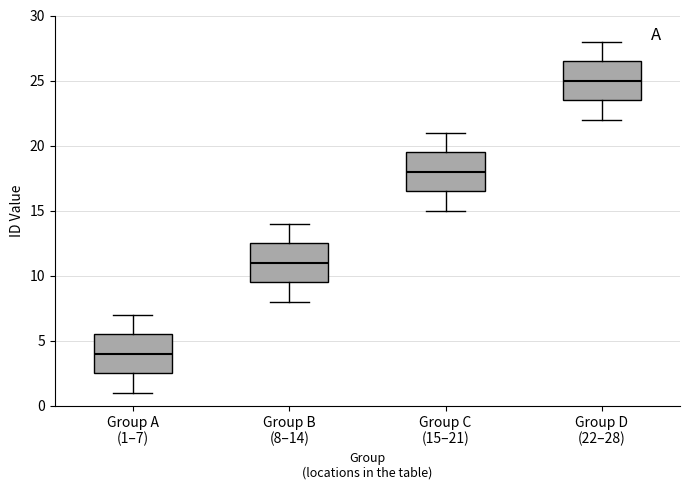

Reading left to right, read every box against the y-axis: the position of its median line, the range the box covers, and the ends of its whiskers. The values are not printed on the chart, so give them approximately, as read against the axis.

Group A (1–7): median 4.0, box 2.5 to 5.5, whiskers 1.0 to 7.0
Group B (8–14): median 11.0, box 9.5 to 12.5, whiskers 8.0 to 14.0
Group C (15–21): median 18.0, box 16.5 to 19.5, whiskers 15.0 to 21.0
Group D (22–28): median 25.0, box 23.5 to 26.5, whiskers 22.0 to 28.0